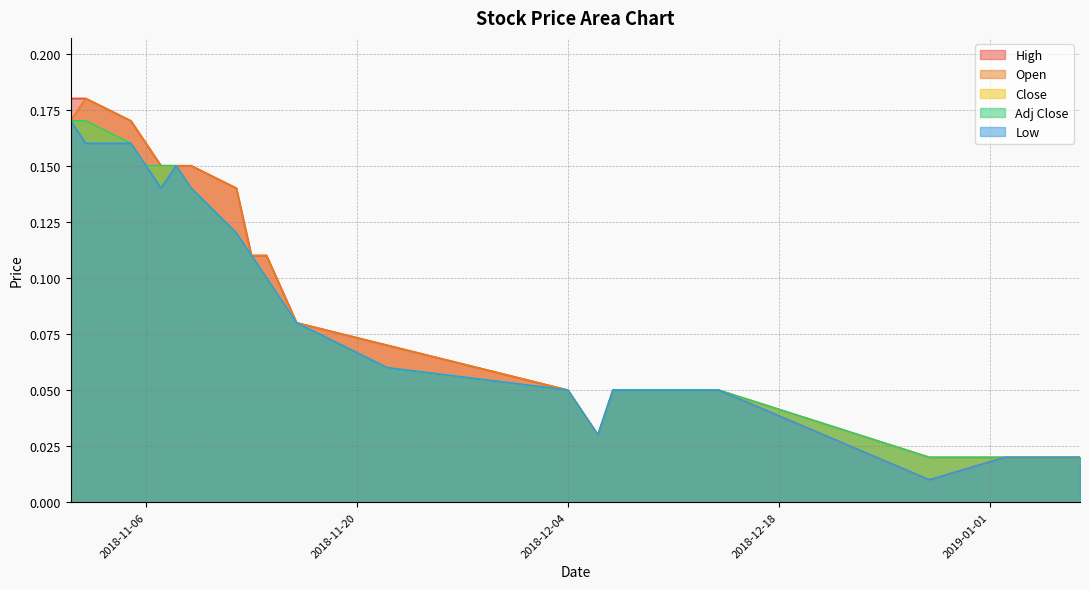

The Close series shows 0.0 at 2018-11-22. True or false?

False